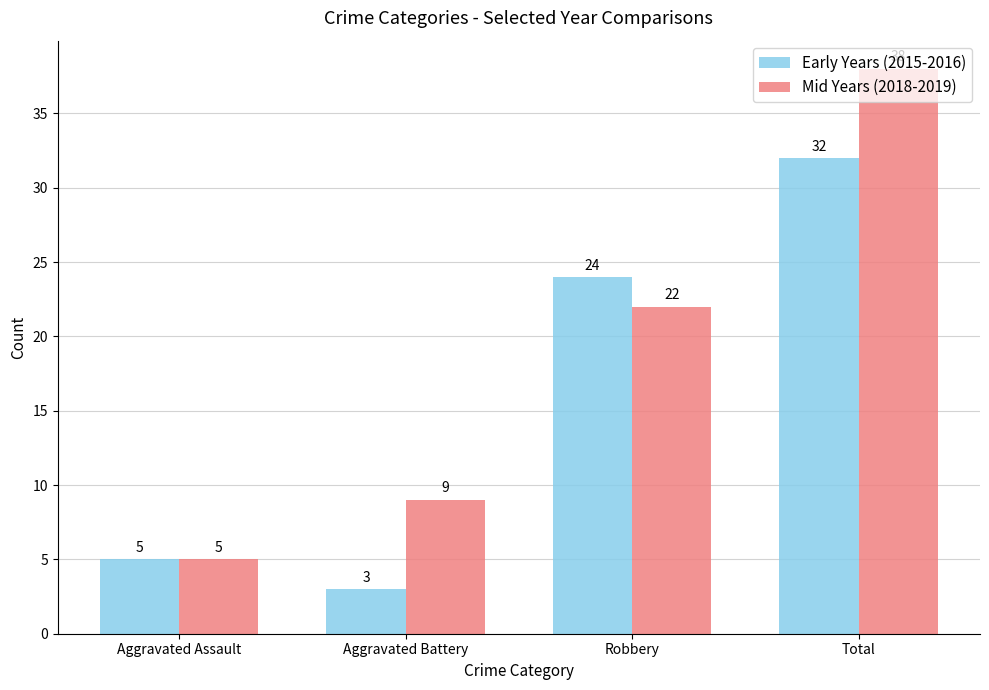

Reading right to left, list all the values displayed in this chart.

Early Years (2015-2016): Total=32	Robbery=24	Aggravated Battery=3	Aggravated Assault=5
Mid Years (2018-2019): Total=38	Robbery=22	Aggravated Battery=9	Aggravated Assault=5